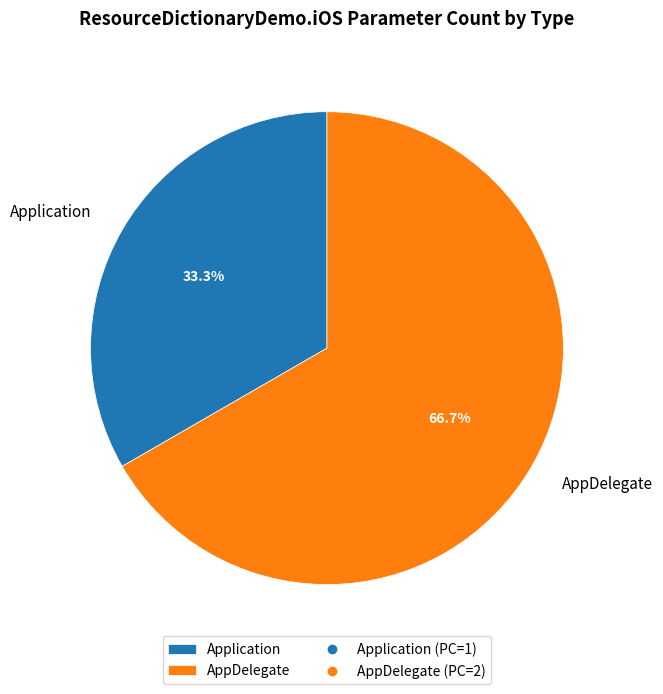

The AppDelegate slice represents 72% of the pie. True or false?

False